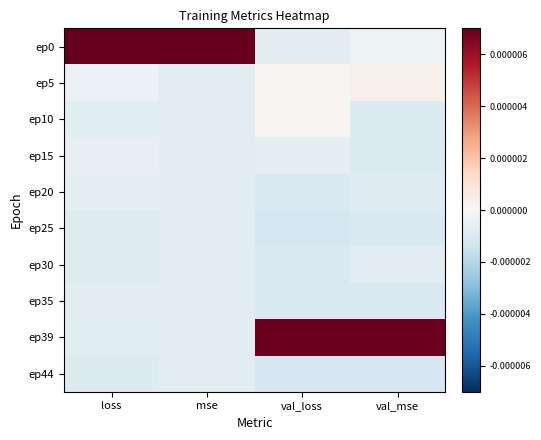

Which series has the largest total across all categories?

ep0